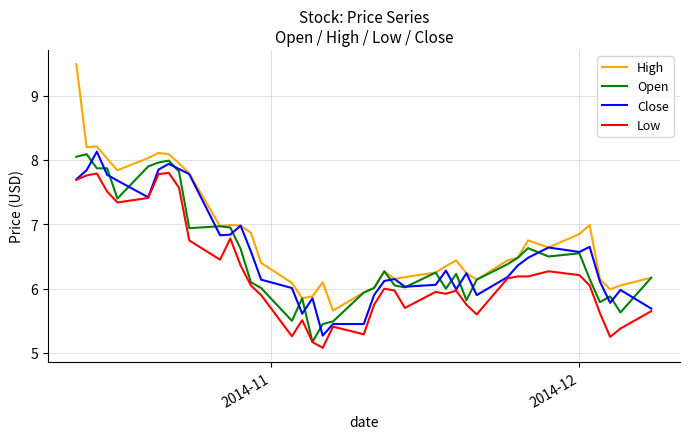

At how many categories does at least one series exceed 5?

40